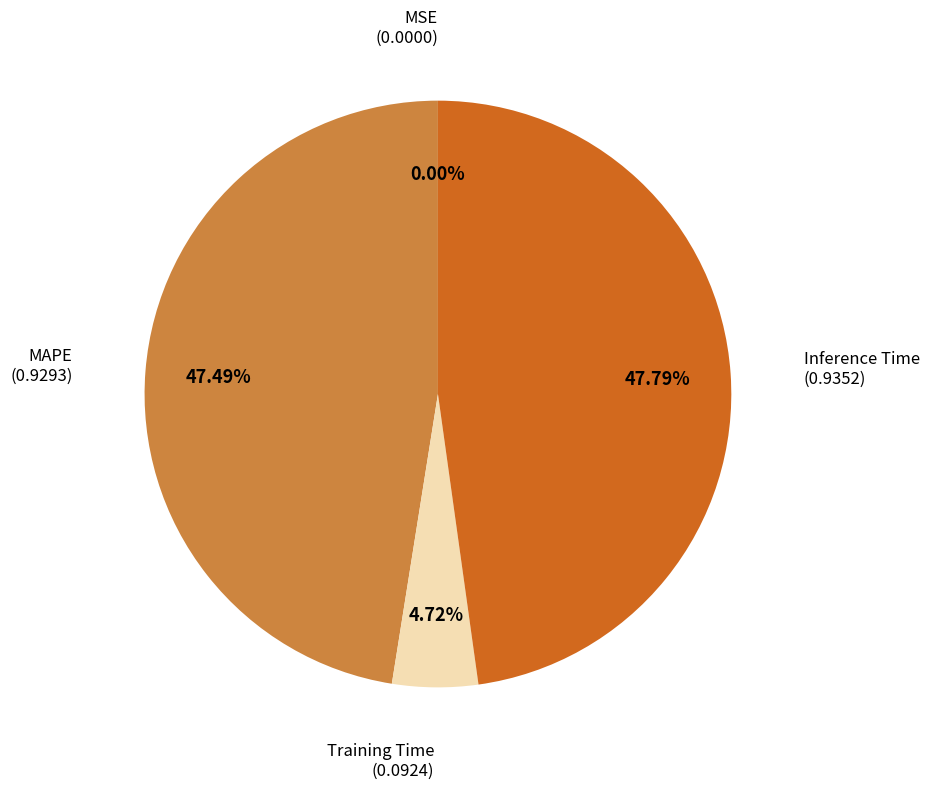

Is there a majority slice in this chart?

No